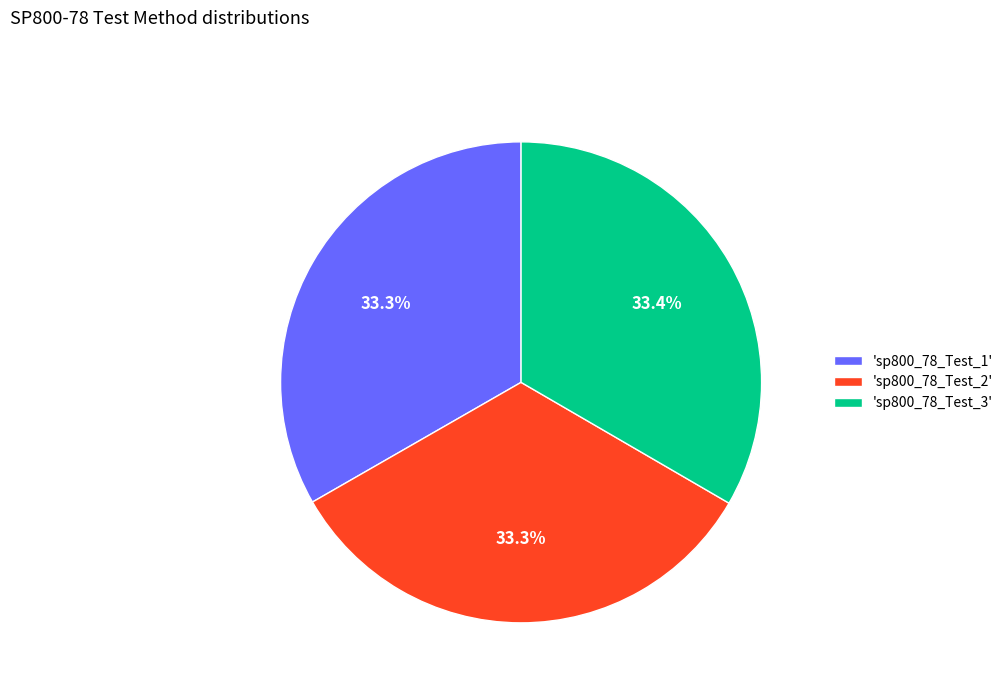

Is there a majority slice in this chart?

No